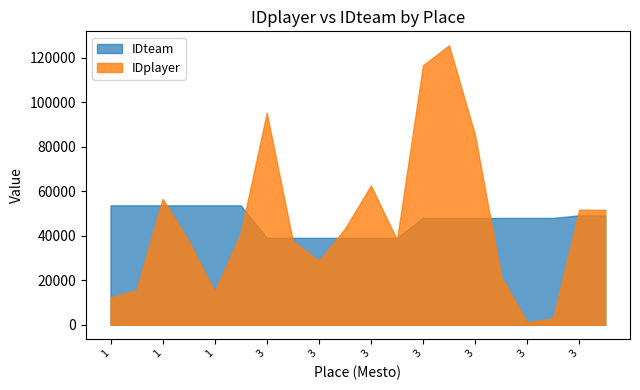

What is the smallest value displayed?

1043